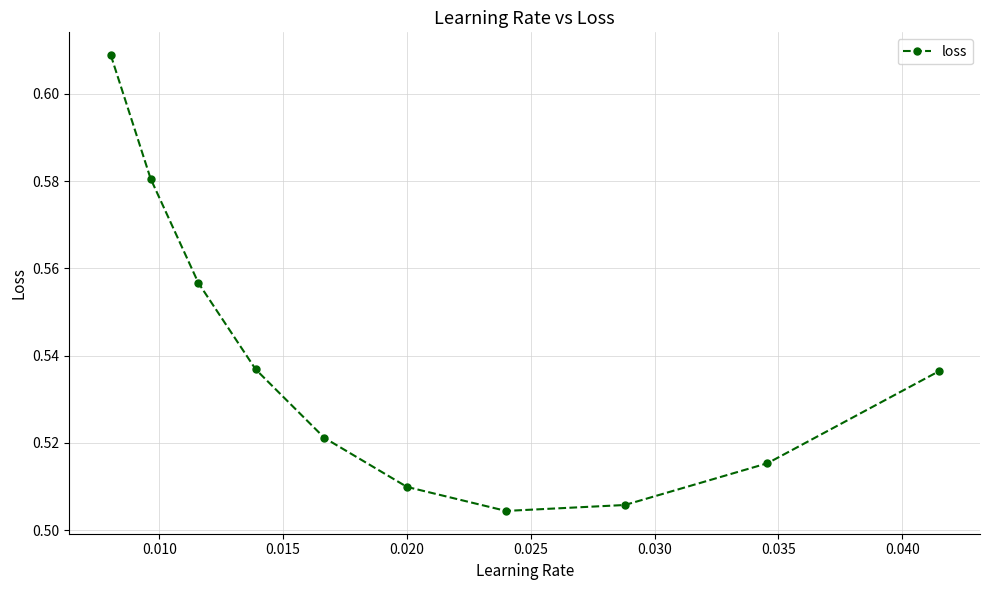

How many interior local valleys (lower than both neighbors) does the data have?

1